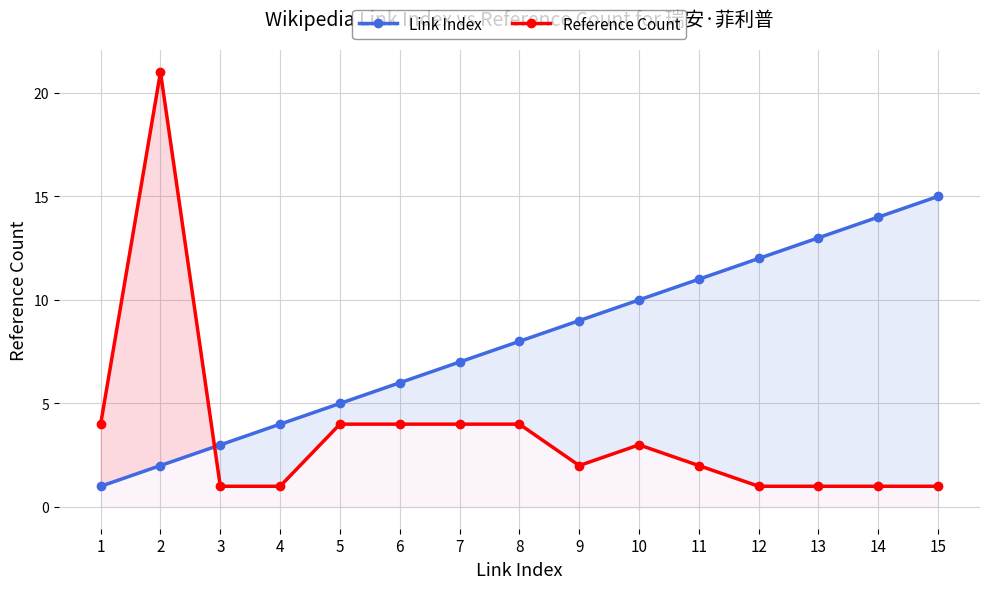

How many times do Link Index and Reference Count cross each other?

1